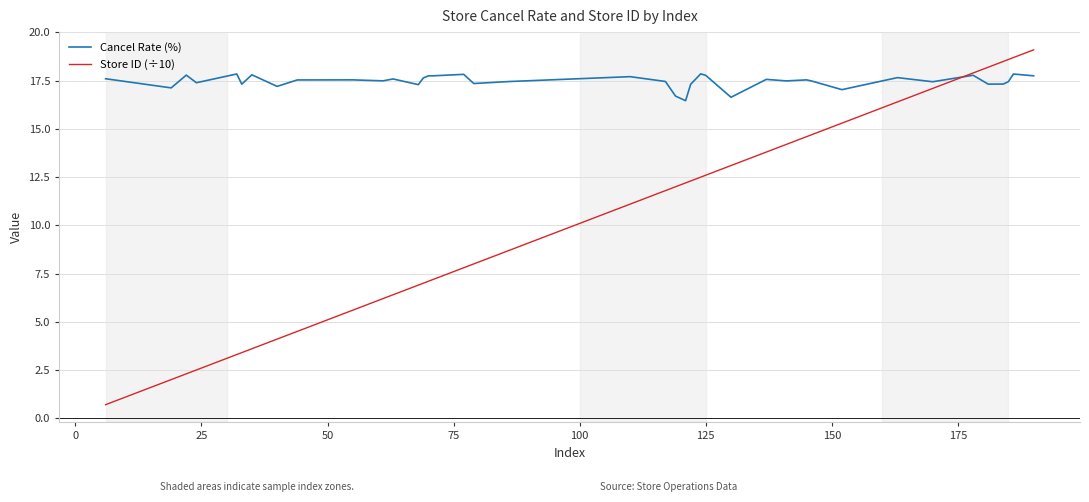

Which series has the largest total across all categories?

Cancel Rate (%)